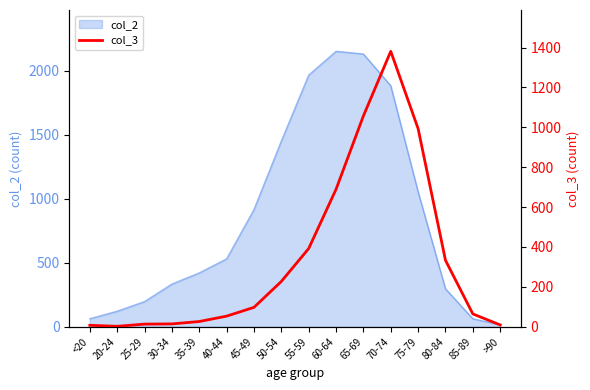

What is the smallest value displayed?

2